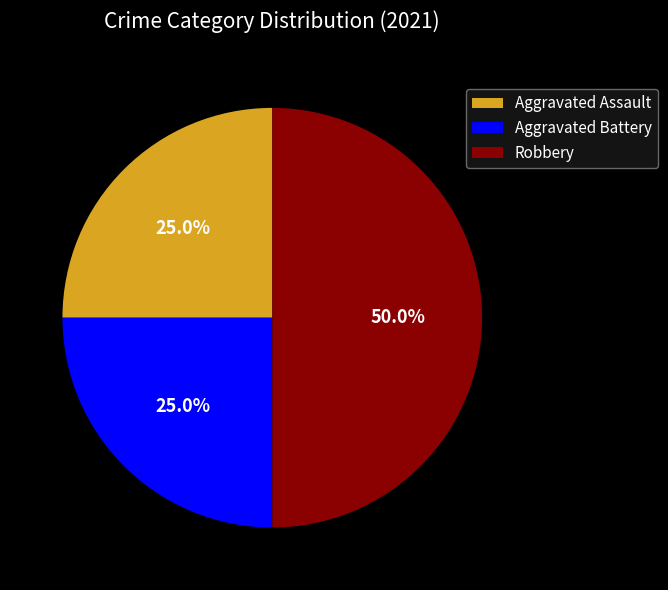

Which category has the biggest portion of the pie?

Robbery